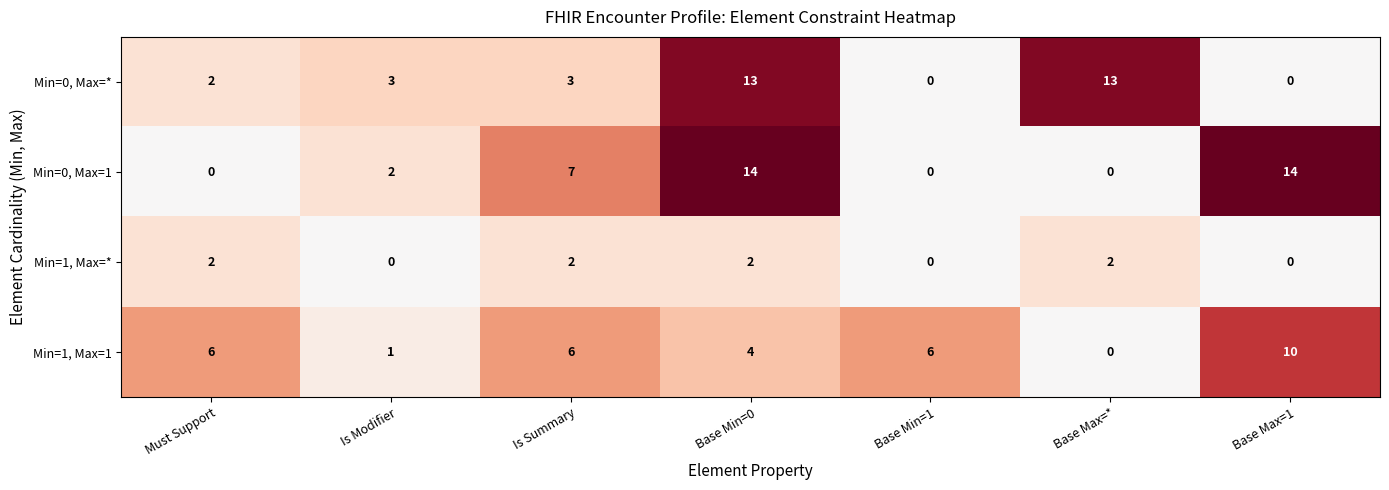

The value of Min=0, Max=* at Must Support is 2. True or false?

True